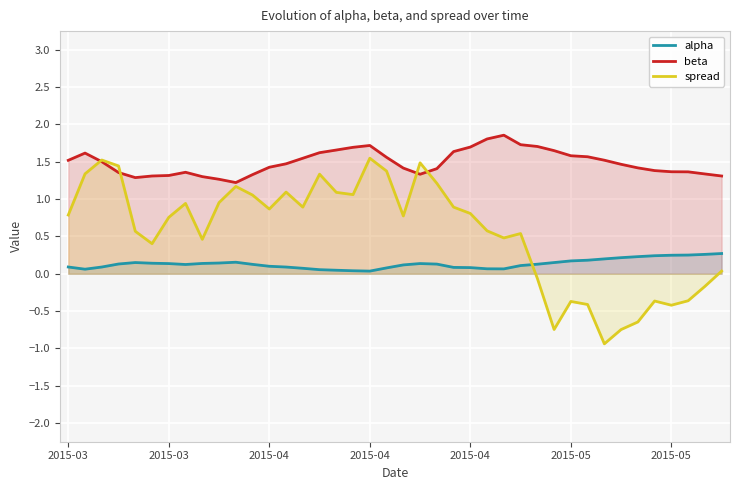

After their last crossing, which series has the higher values: beta or spread?

beta